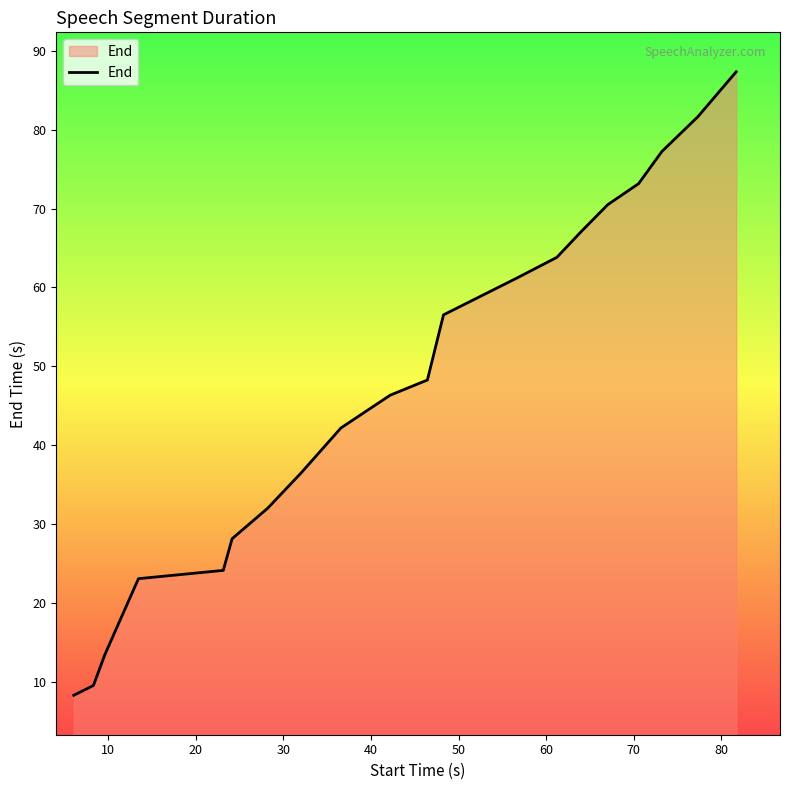

What is the difference between the maximum and minimum values?

79.0